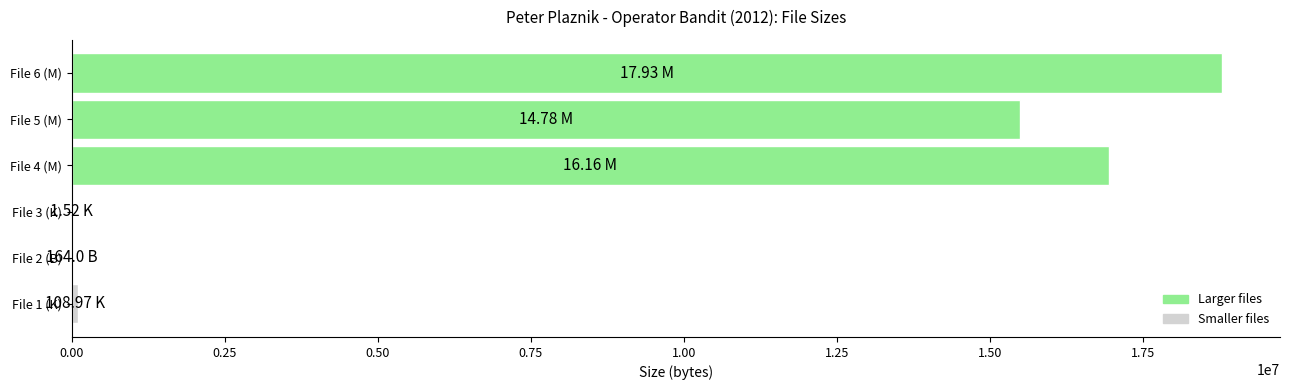

Between File 4 (M) and File 6 (M), which is larger?

File 6 (M)